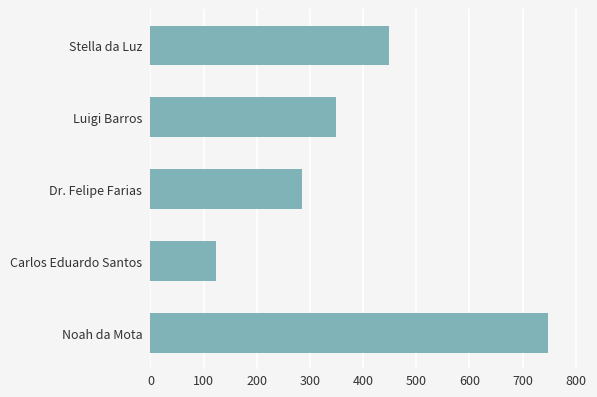

Rank the categories by value from highest to lowest.

Noah da Mota, Stella da Luz, Luigi Barros, Dr. Felipe Farias, Carlos Eduardo Santos